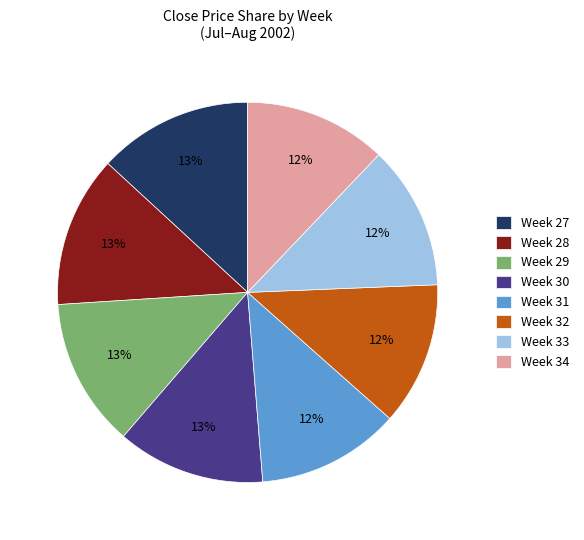

Does any single category account for the majority?

No